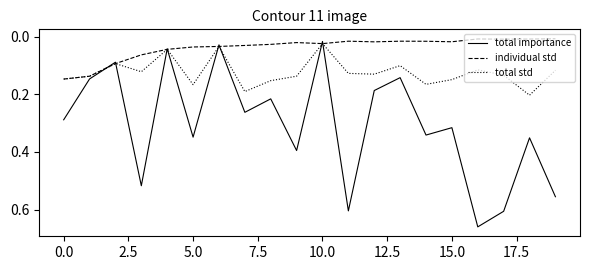

Rank the series by their maximum value, from highest to lowest.

total importance, total std, individual std